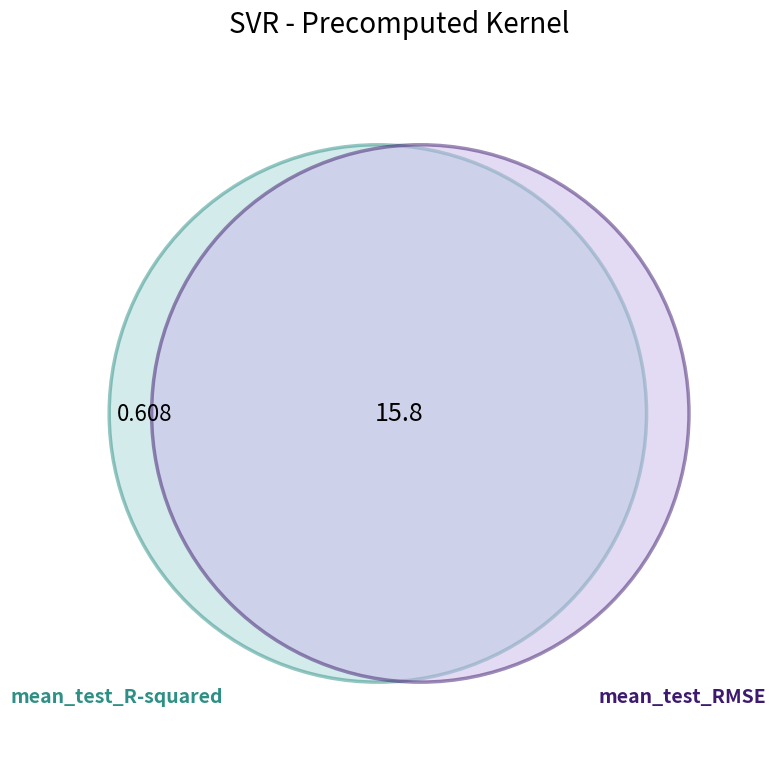

How many slices are in this pie chart?

2